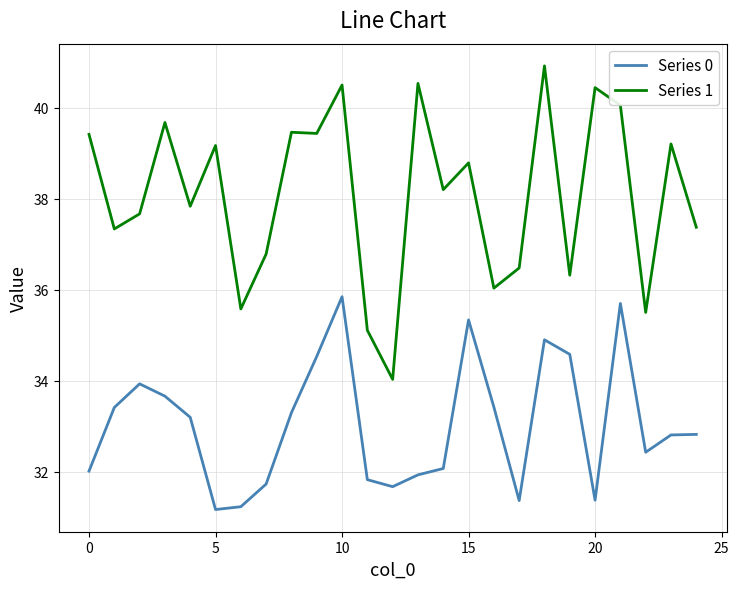

True or false: Series 1 and Series 0 intersect in this chart.

False